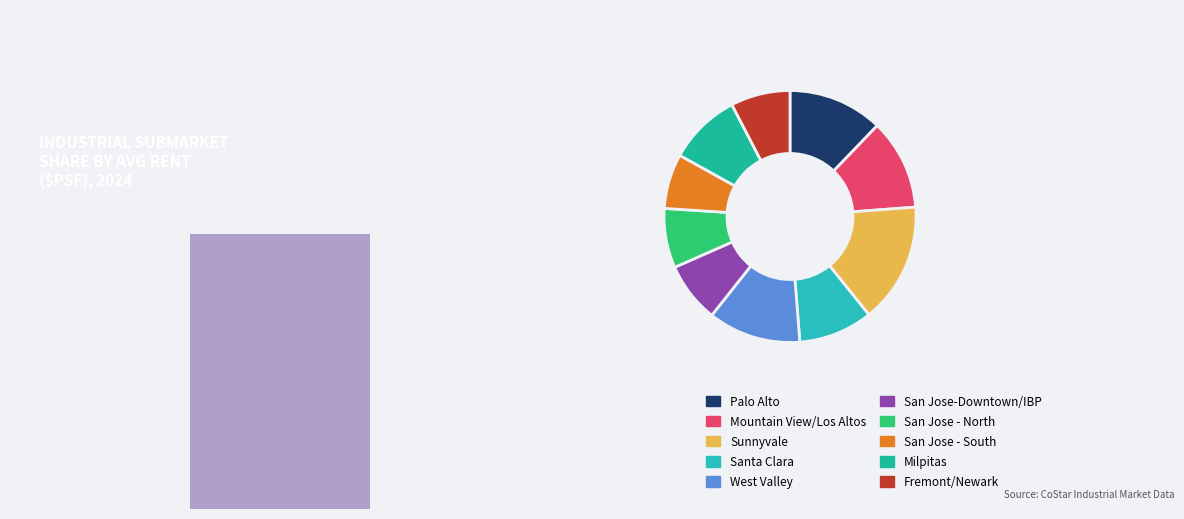

Does any single category account for the majority?

No